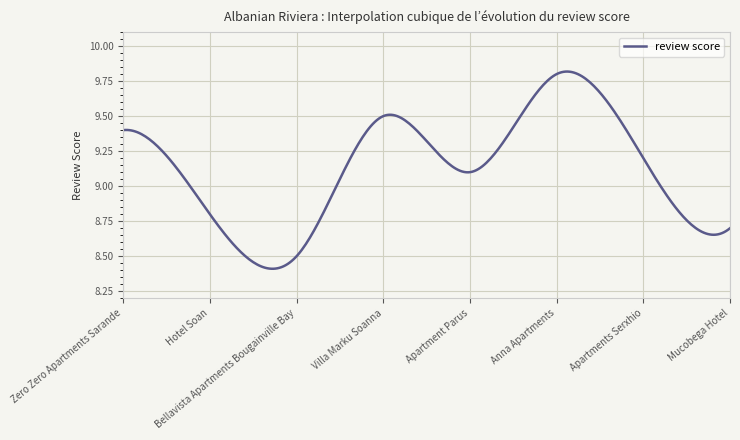

What is the difference between the maximum and minimum values?

1.4